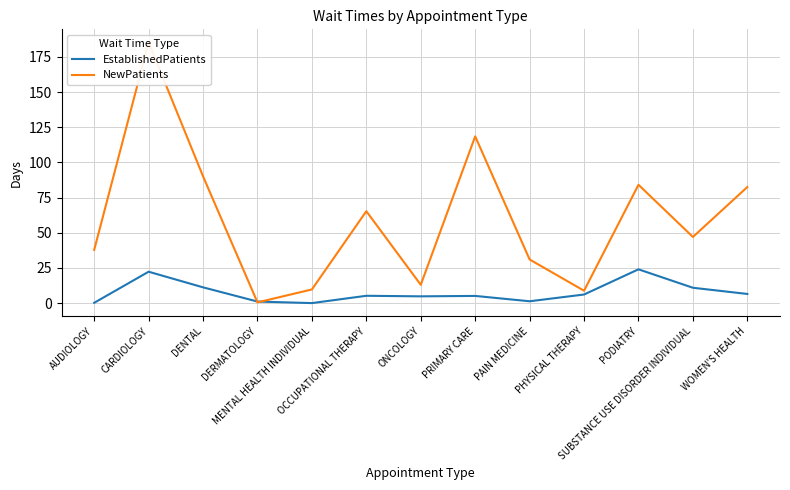

What is the highest value of the EstablishedPatients series?

24.0